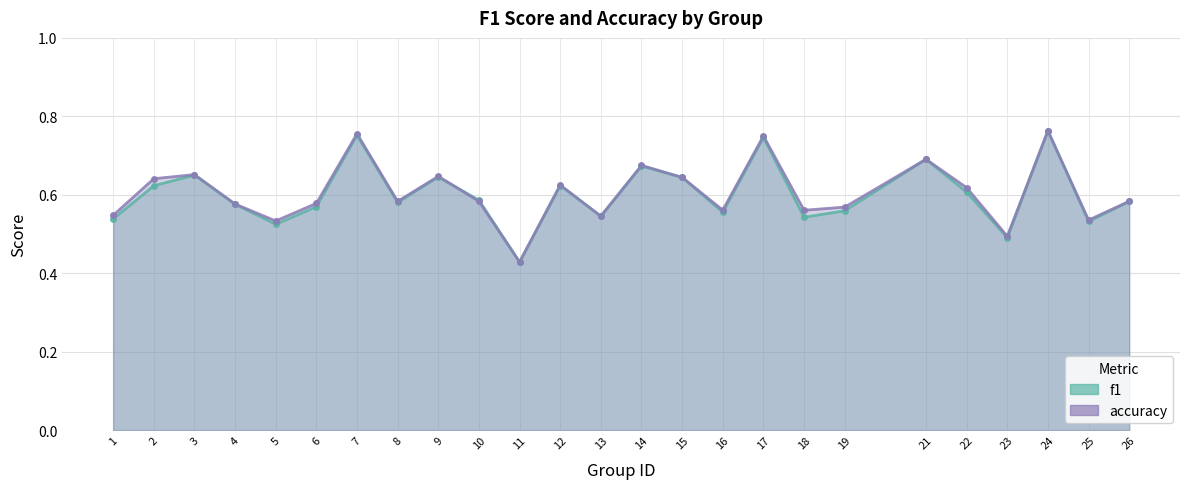

Which has a higher value, 15 or 14?

14